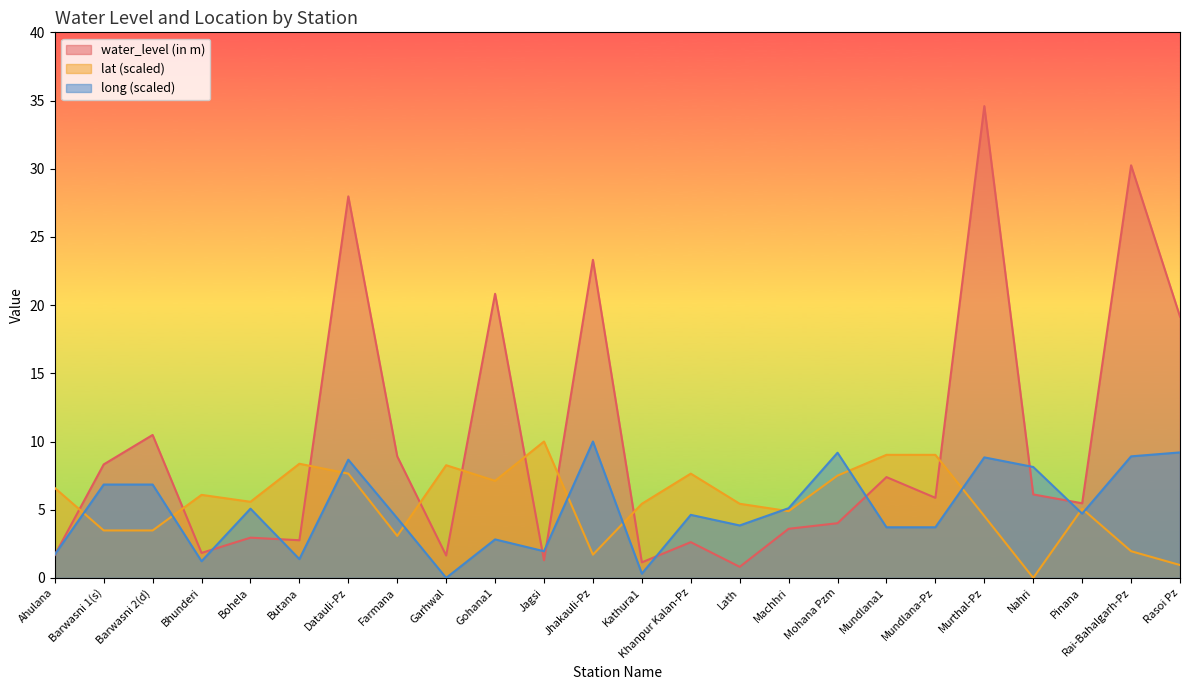

Reading right to left, extract all data points from this chart.

water_level (in m): 19.2	30.2	5.5	6.1	34.6	5.9	7.4	4.0	3.6	0.8	2.6	1.1	23.3	1.3	20.8	1.6	8.9	28.0	2.8	3.0	1.8	10.5	8.3	1.7
lat: 0.9	2.0	5.1	0.0	4.5	9.0	9.0	7.5	4.9	5.4	7.6	5.4	1.7	10.0	7.1	8.3	3.1	7.6	8.4	5.6	6.1	3.5	3.5	6.6
long: 9.2	8.9	4.7	8.1	8.8	3.7	3.7	9.2	5.1	3.8	4.6	0.3	10.0	2.0	2.8	0.0	4.4	8.7	1.4	5.1	1.2	6.8	6.8	1.7